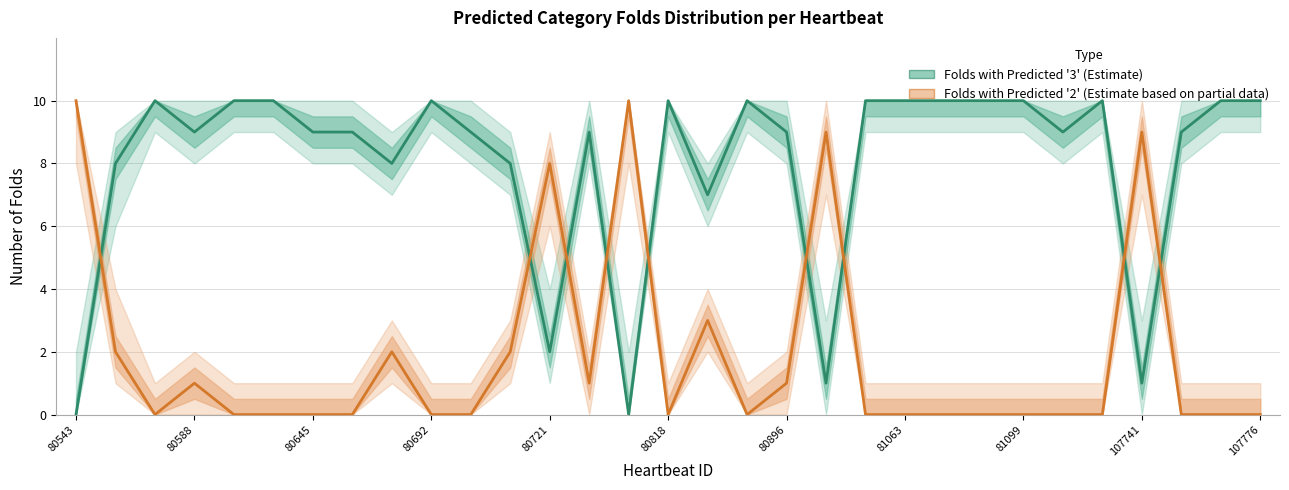

Which series ends up on top after the final intersection of Folds with Predicted '3' and Folds with Predicted '2'?

Folds with Predicted '3'